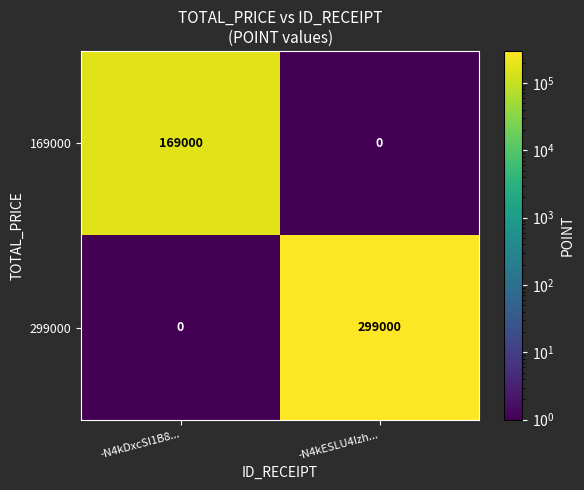

Count the number of categories in the chart.

2